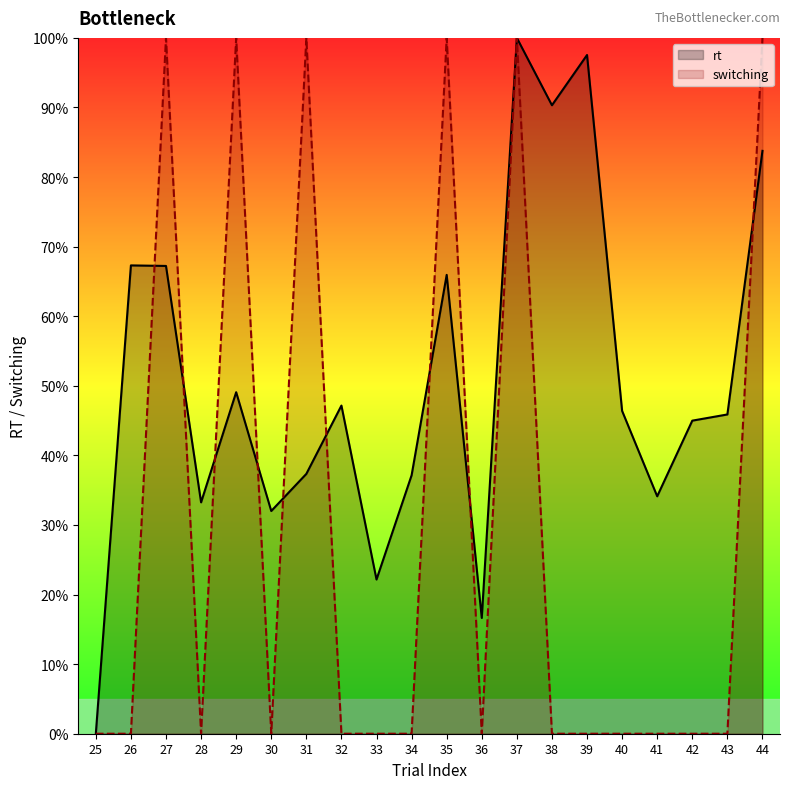

Does the chart display data point markers on the line(s)?

No